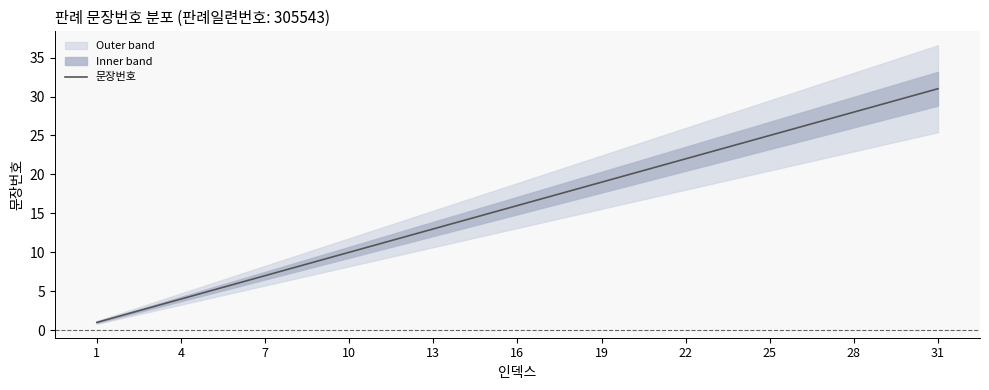

What is the highest value of the 문장번호 series?

31